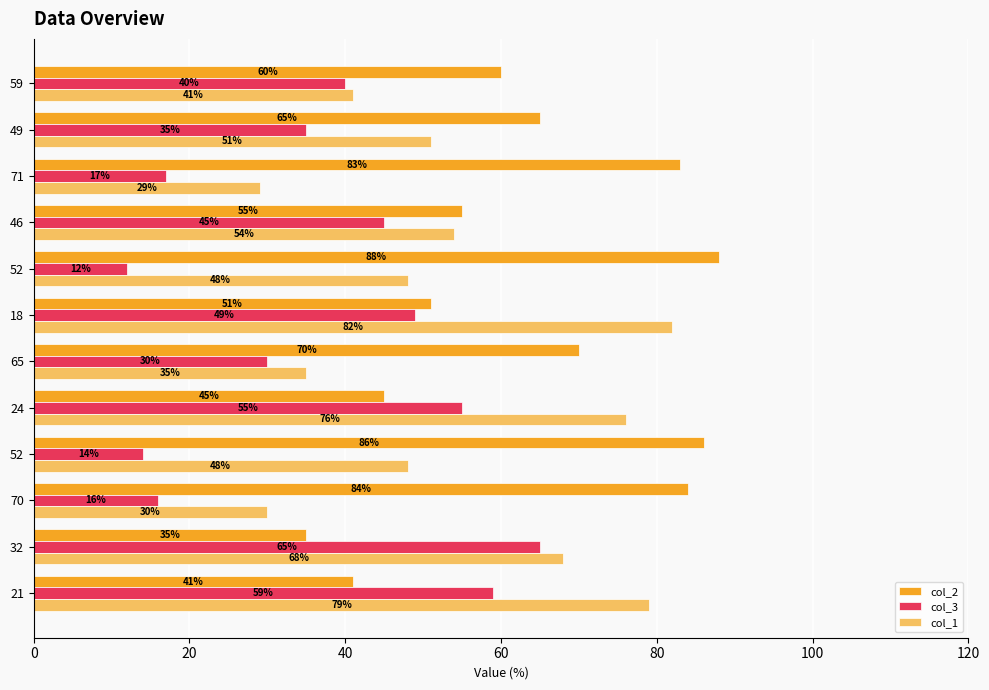

What is the sum of all col_2 values?

763